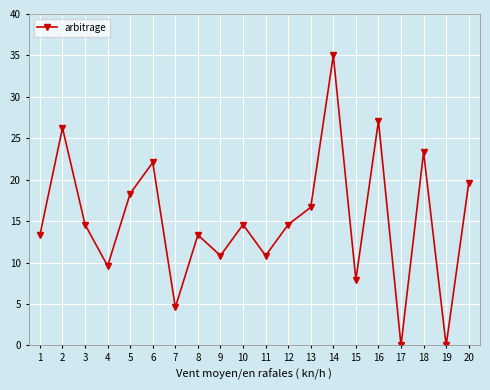

What is the ratio of the value at 10 to the value at 5?

0.8